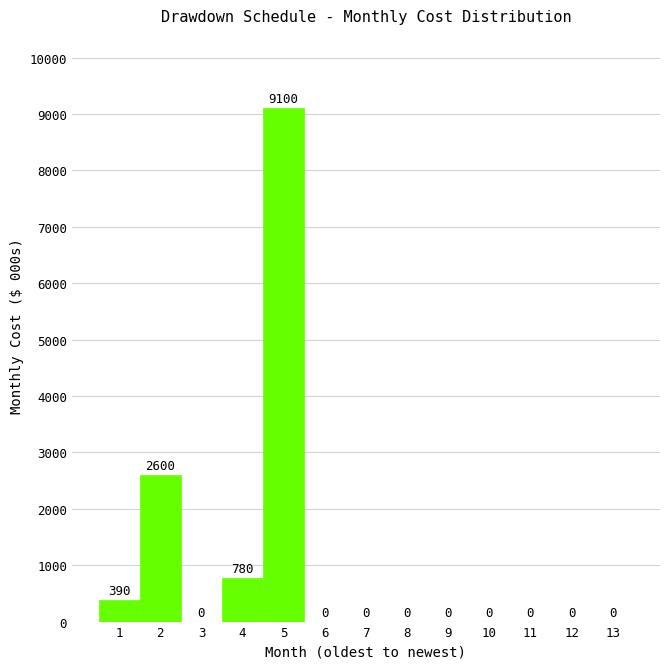

Reading left to right, extract all data points from this chart.

1=390	2=2600	3=0	4=780	5=9100	6=0	7=0	8=0	9=0	10=0	11=0	12=0	13=0